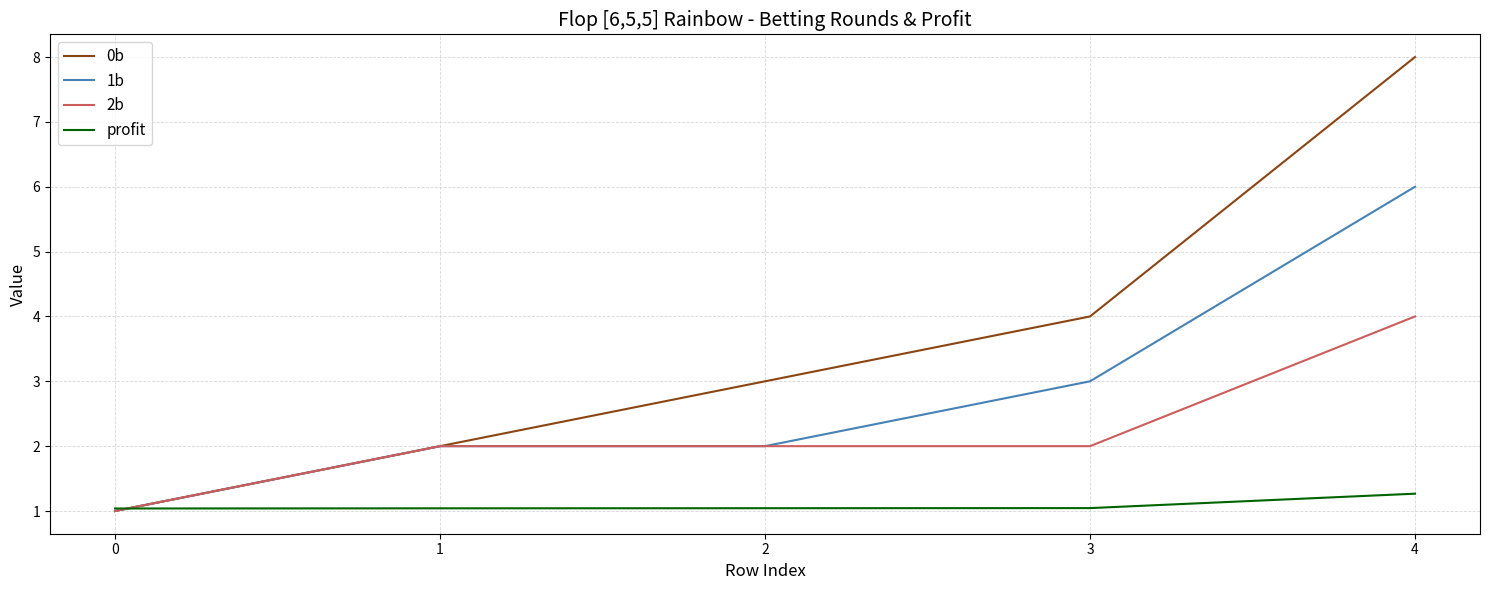

What is the total value across all series at 0?

4.0